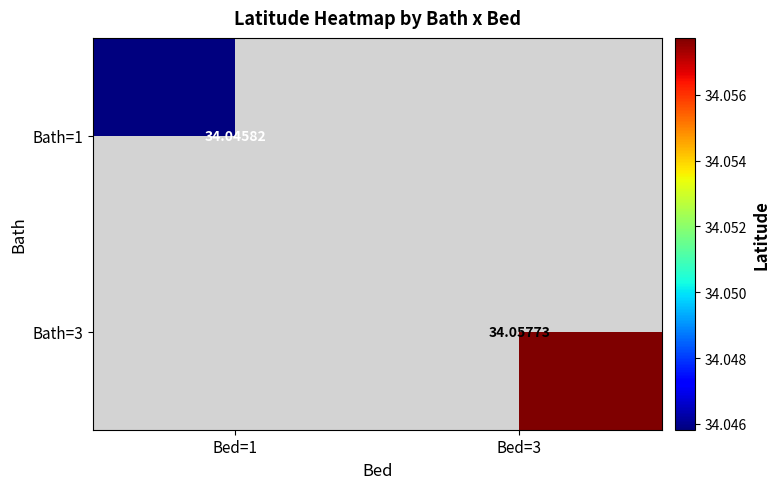

Is the value of Bath=1 at Bed=1 greater than the value of Bath=3 at Bed=3?

No